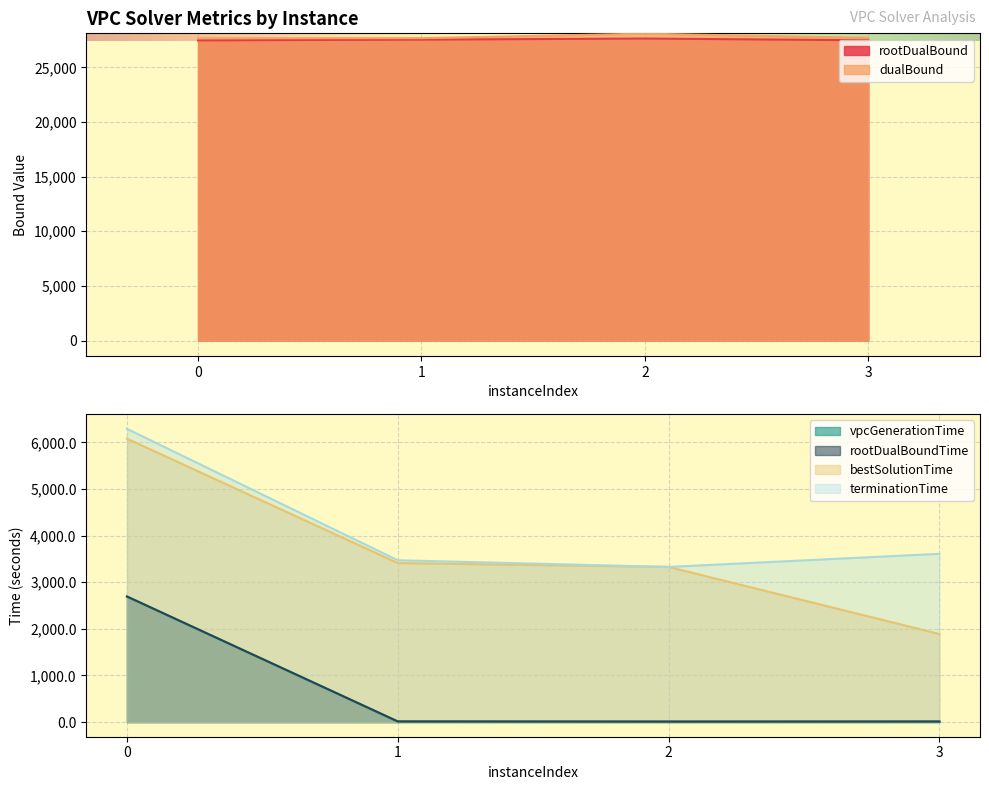

How many distinct data groups are displayed?

6